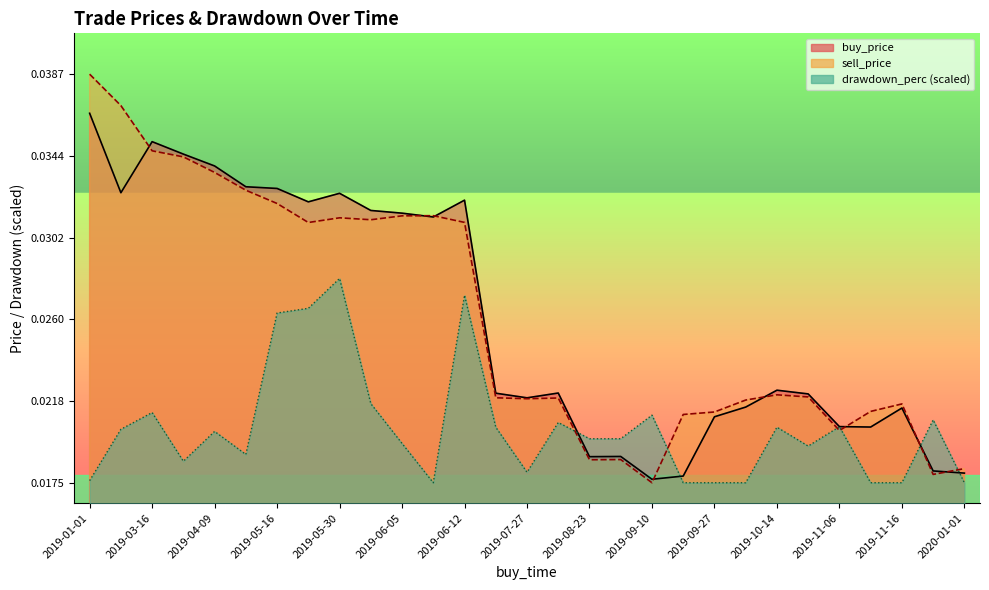

Is the value of buy_price at 2019-12-30 greater than the value of drawdown_perc at 2019-07-26?

No